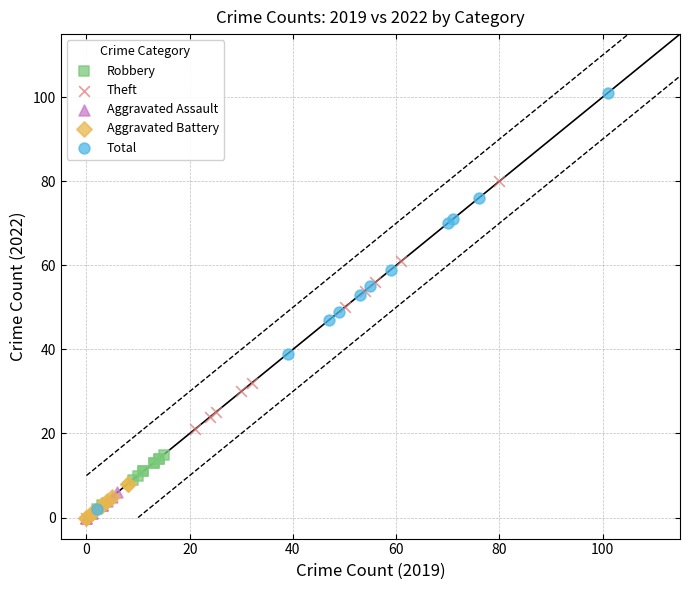

Which series contains the highest Y value?

Total